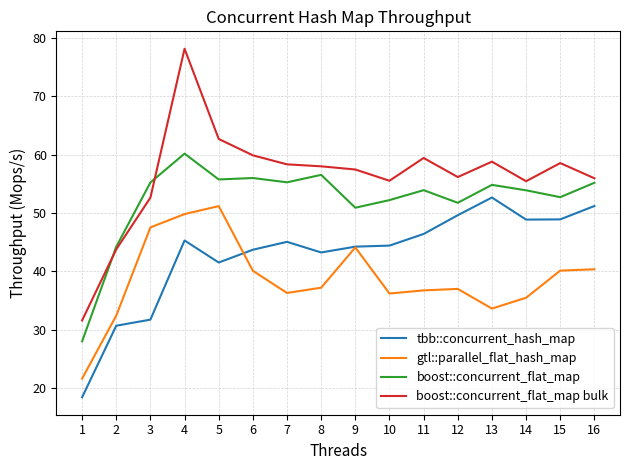

What is the difference between the maximum and minimum values in the boost::concurrent_flat_map bulk series?

46.6